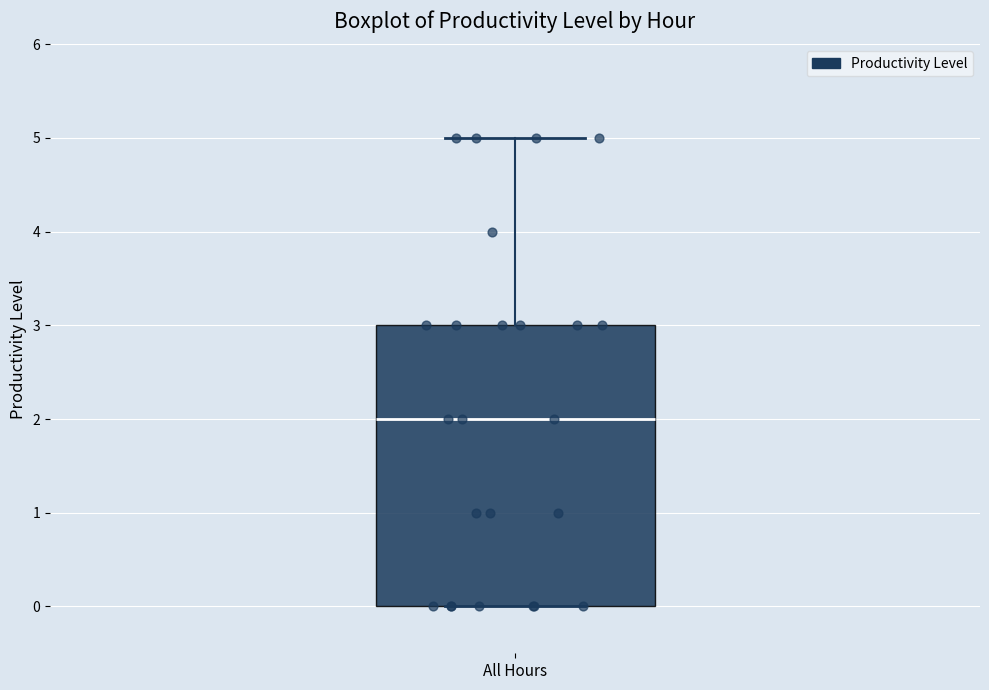

Read this box plot against the y-axis: the position of the median line, the range covered by the box, and the ends of both whiskers. The values are not printed on the chart, so give them approximately, as read against the axis.

median 2, box 0 to 3, whiskers 0 to 5